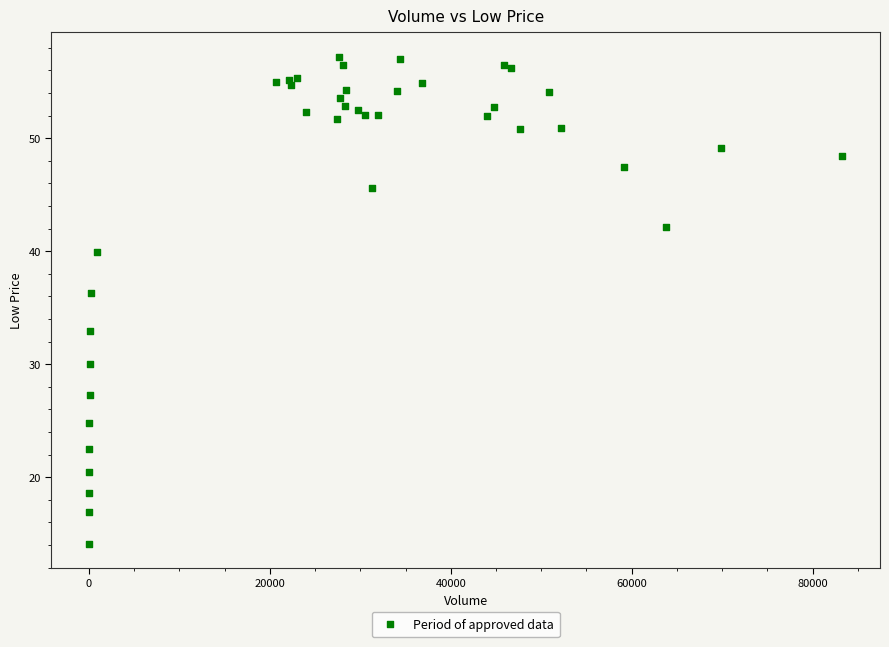

What Y value in the scatter plot is closest to 35?

36.3